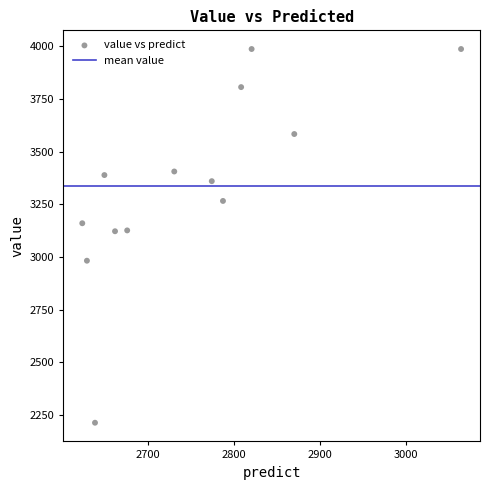

What is the range of Y values (max minus min)?

1776